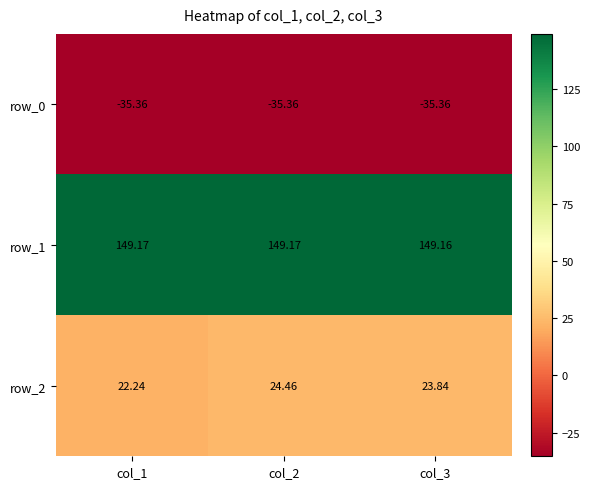

How many row_1 values are between 149 and 150?

3